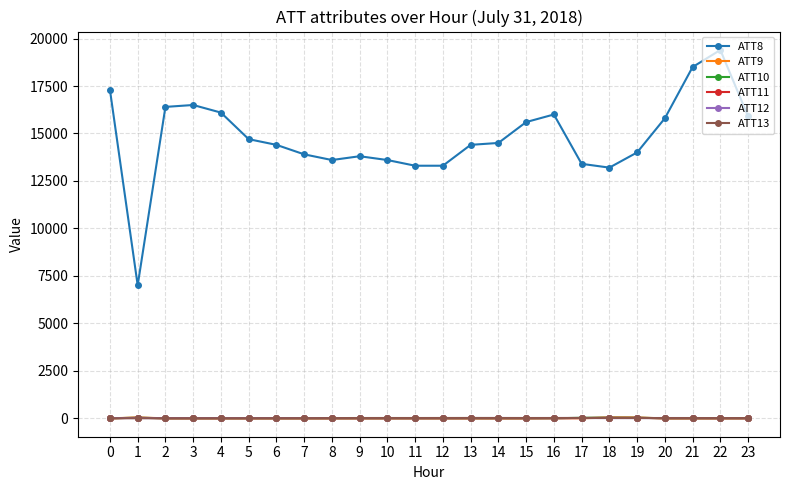

What is the average value of the ATT11 series?

-5.8